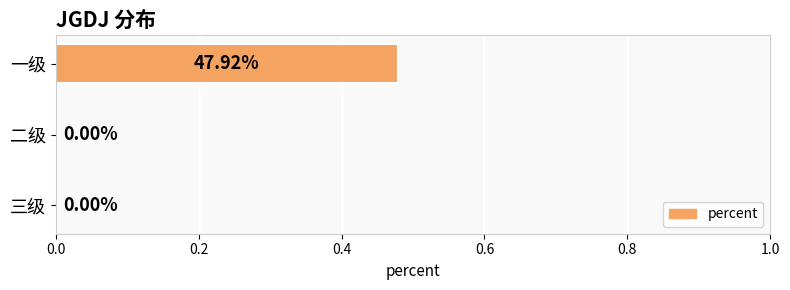

How many values exceed 0?

1